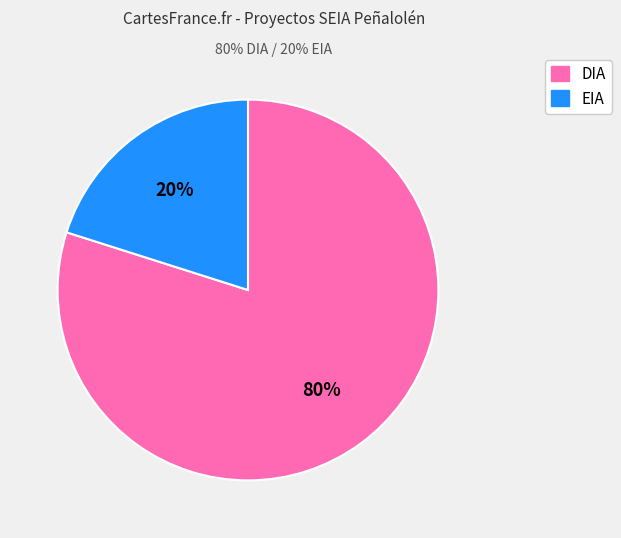

To the nearest percent, what is the combined percentage of EIA and DIA?

100%